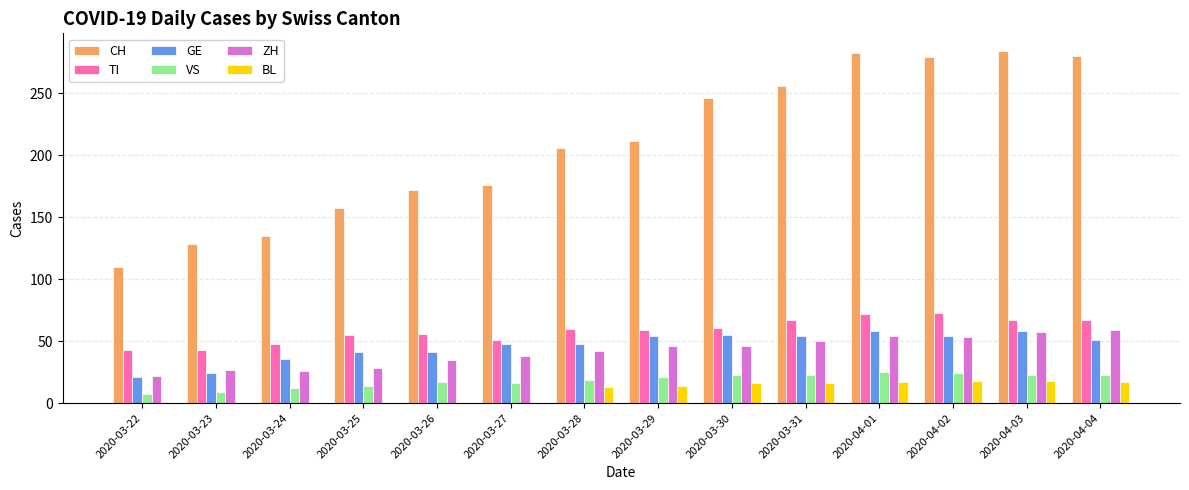

What is the maximum value shown in the chart?

284